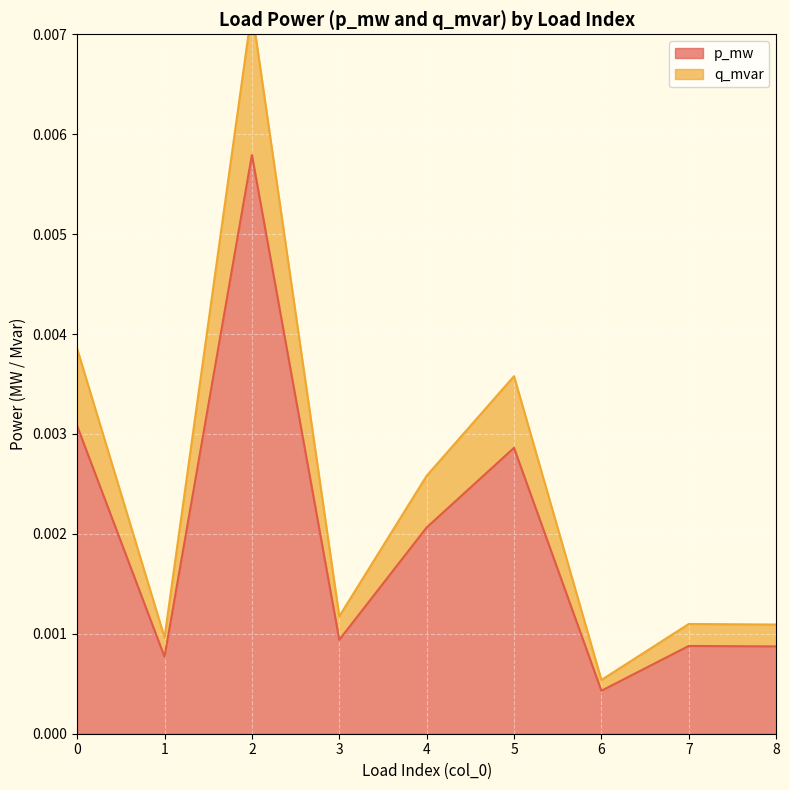

Which category has the highest value across all series?

2